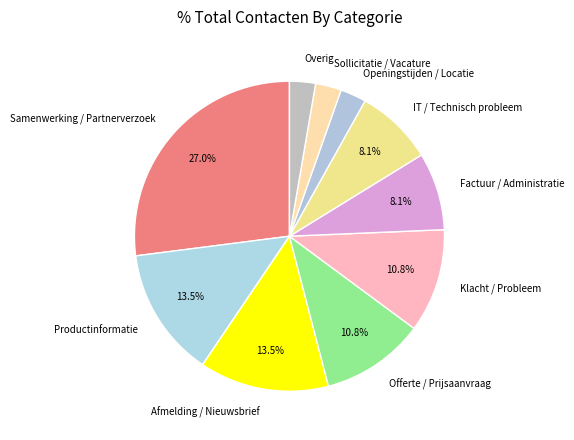

How many slices are in this pie chart?

10